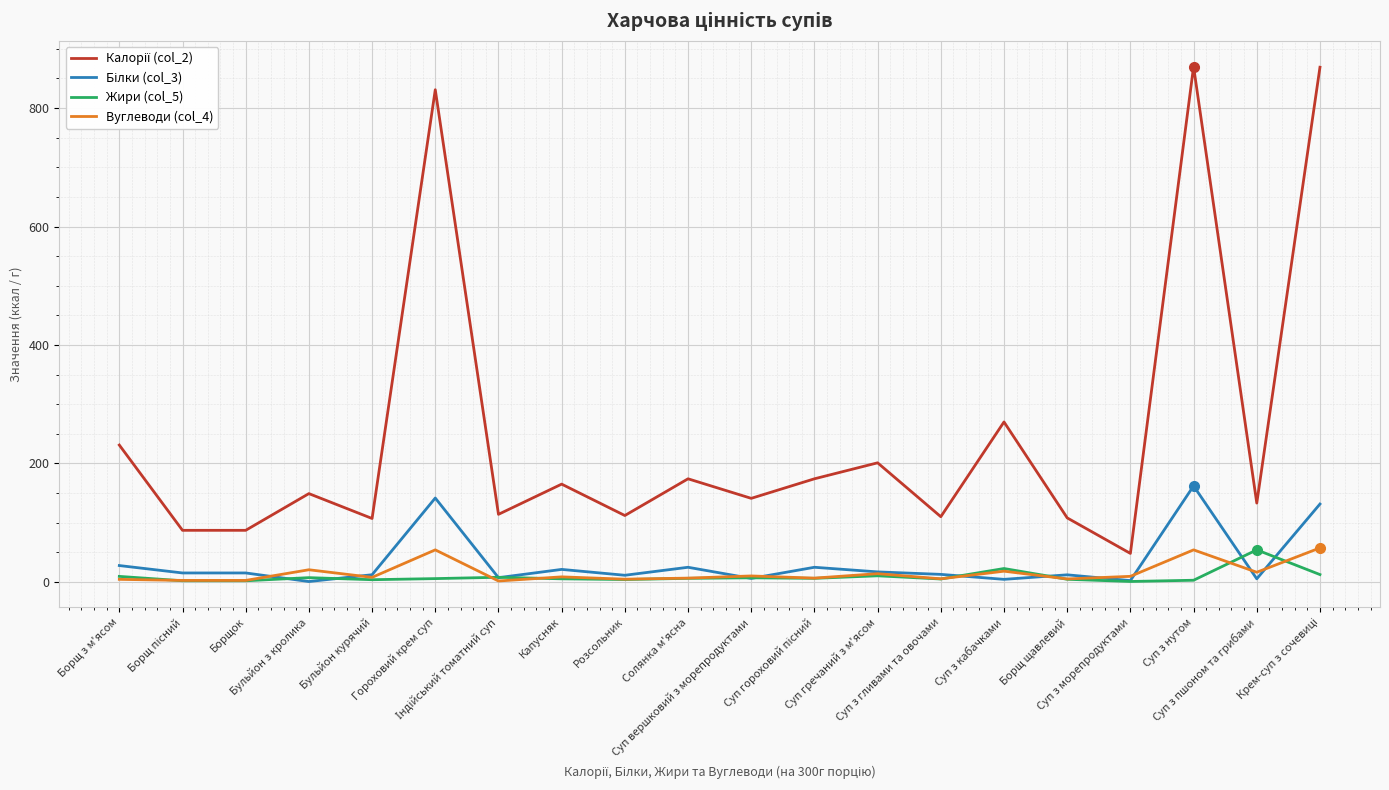

How many interior local valleys does the Калорії (col_2) series have?

7